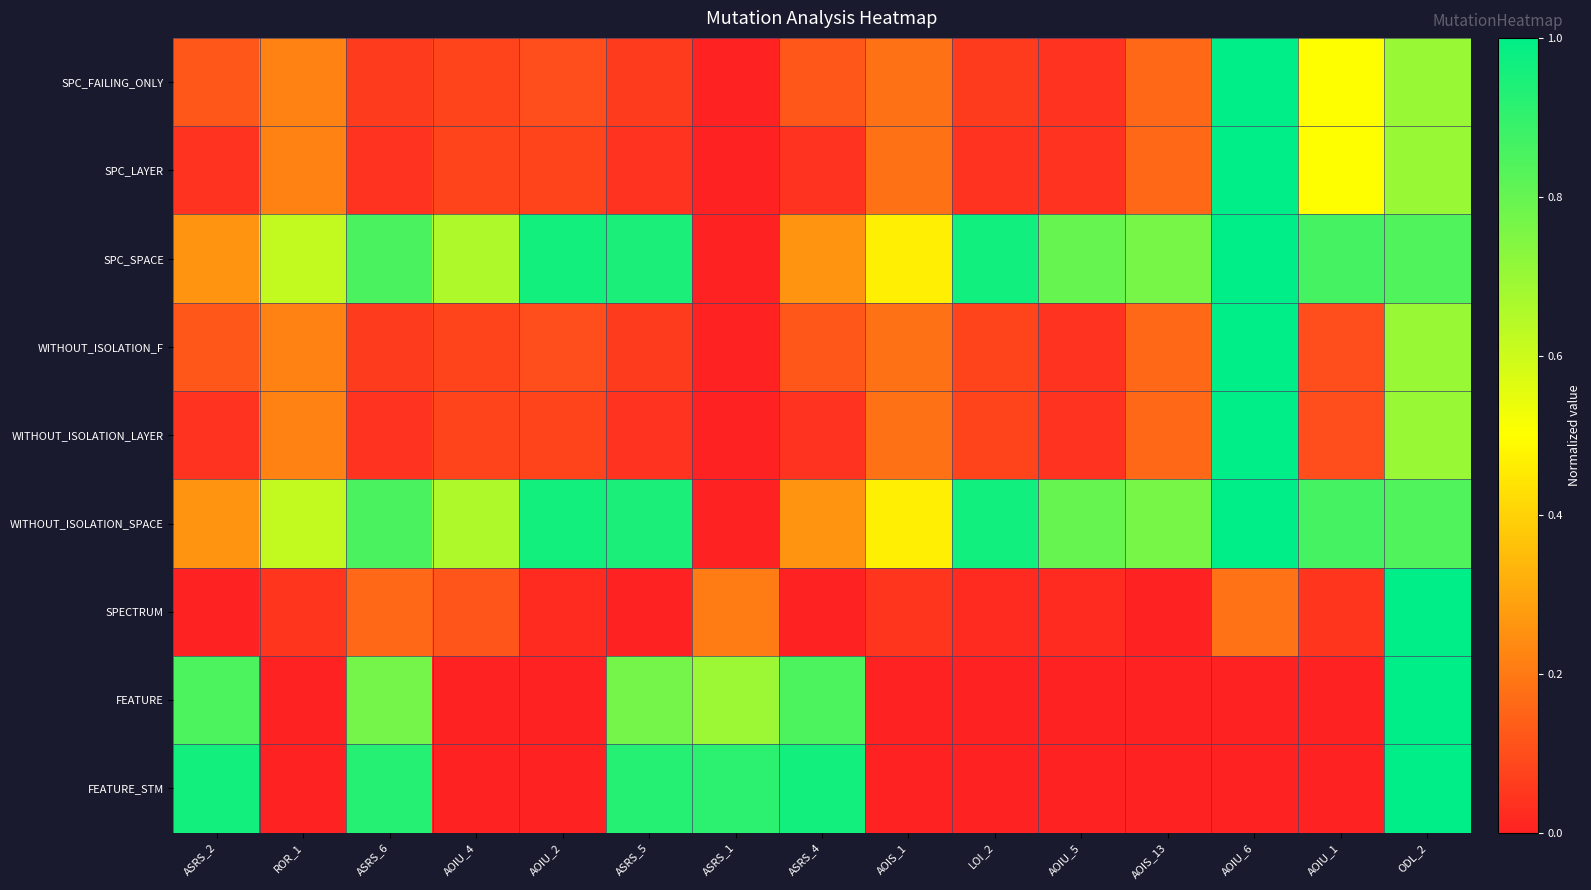

Reading right to left, extract all data points from this chart.

SPC_FAILING_ONLY: ODL_2=0.7	AOIU_1=0.5	AOIU_6=1.0	AOIS_13=0.2	AOIU_5=0.0	LOI_2=0.1	AOIS_1=0.2	ASRS_4=0.1	ASRS_1=0.0	ASRS_5=0.1	AOIU_2=0.1	AOIU_4=0.1	ASRS_6=0.1	ROR_1=0.2	ASRS_2=0.1
SPC_LAYER: ODL_2=0.7	AOIU_1=0.5	AOIU_6=1.0	AOIS_13=0.2	AOIU_5=0.0	LOI_2=0.0	AOIS_1=0.2	ASRS_4=0.0	ASRS_1=0.0	ASRS_5=0.0	AOIU_2=0.1	AOIU_4=0.1	ASRS_6=0.0	ROR_1=0.2	ASRS_2=0.0
SPC_SPACE: ODL_2=0.8	AOIU_1=0.9	AOIU_6=1.0	AOIS_13=0.8	AOIU_5=0.8	LOI_2=1.0	AOIS_1=0.5	ASRS_4=0.3	ASRS_1=0.0	ASRS_5=0.9	AOIU_2=1.0	AOIU_4=0.7	ASRS_6=0.9	ROR_1=0.6	ASRS_2=0.3
WITHOUT_ISOLATION_F: ODL_2=0.7	AOIU_1=0.1	AOIU_6=1.0	AOIS_13=0.2	AOIU_5=0.0	LOI_2=0.1	AOIS_1=0.2	ASRS_4=0.1	ASRS_1=0.0	ASRS_5=0.1	AOIU_2=0.1	AOIU_4=0.1	ASRS_6=0.1	ROR_1=0.2	ASRS_2=0.1
WITHOUT_ISOLATION_LAYER: ODL_2=0.7	AOIU_1=0.1	AOIU_6=1.0	AOIS_13=0.2	AOIU_5=0.0	LOI_2=0.1	AOIS_1=0.2	ASRS_4=0.0	ASRS_1=0.0	ASRS_5=0.0	AOIU_2=0.1	AOIU_4=0.1	ASRS_6=0.0	ROR_1=0.2	ASRS_2=0.0
WITHOUT_ISOLATION_SPACE: ODL_2=0.8	AOIU_1=0.9	AOIU_6=1.0	AOIS_13=0.8	AOIU_5=0.8	LOI_2=1.0	AOIS_1=0.5	ASRS_4=0.3	ASRS_1=0.0	ASRS_5=0.9	AOIU_2=1.0	AOIU_4=0.7	ASRS_6=0.9	ROR_1=0.6	ASRS_2=0.3
SPECTRUM: ODL_2=1.0	AOIU_1=0.0	AOIU_6=0.2	AOIS_13=0.0	AOIU_5=0.0	LOI_2=0.0	AOIS_1=0.0	ASRS_4=0.0	ASRS_1=0.2	ASRS_5=0.0	AOIU_2=0.0	AOIU_4=0.1	ASRS_6=0.2	ROR_1=0.0	ASRS_2=0.0
FEATURE: ODL_2=1.0	AOIU_1=0.0	AOIU_6=0.0	AOIS_13=0.0	AOIU_5=0.0	LOI_2=0.0	AOIS_1=0.0	ASRS_4=0.8	ASRS_1=0.7	ASRS_5=0.8	AOIU_2=0.0	AOIU_4=0.0	ASRS_6=0.8	ROR_1=0.0	ASRS_2=0.8
FEATURE_STM: ODL_2=1.0	AOIU_1=0.0	AOIU_6=0.0	AOIS_13=0.0	AOIU_5=0.0	LOI_2=0.0	AOIS_1=0.0	ASRS_4=1.0	ASRS_1=0.9	ASRS_5=0.9	AOIU_2=0.0	AOIU_4=0.0	ASRS_6=0.9	ROR_1=0.0	ASRS_2=1.0